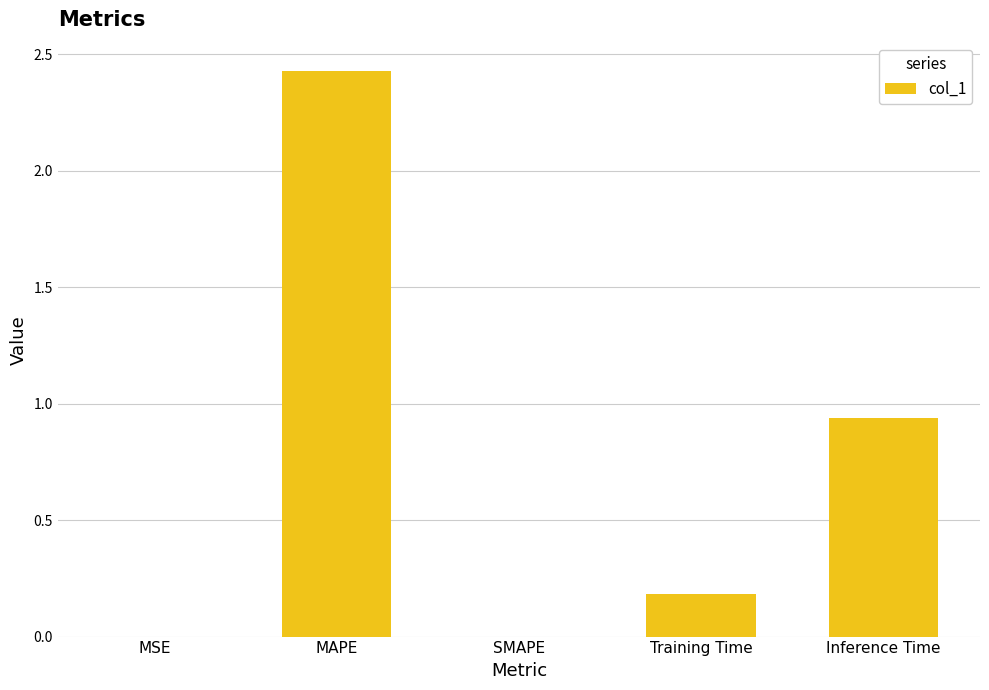

Which has a higher value, SMAPE or MAPE?

MAPE